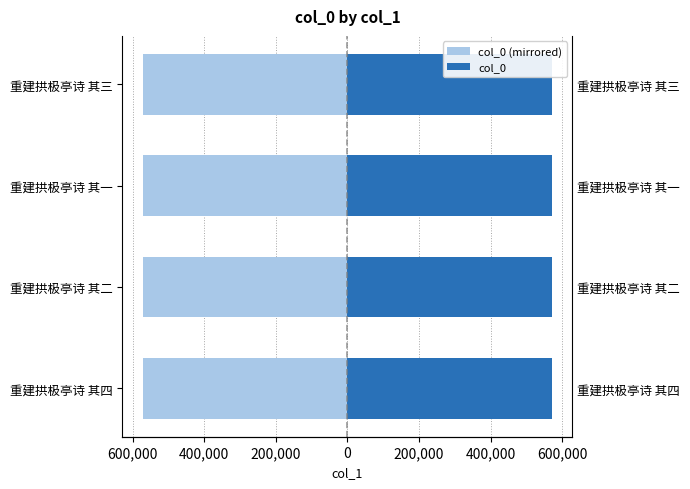

How many bars are there in total?

8